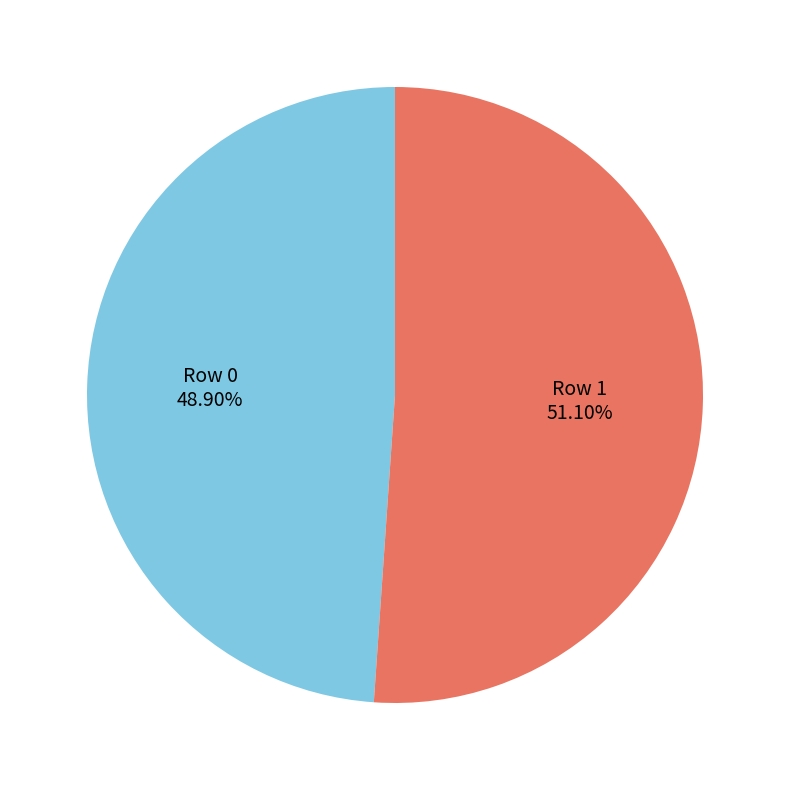

Does any single category account for the majority?

Yes